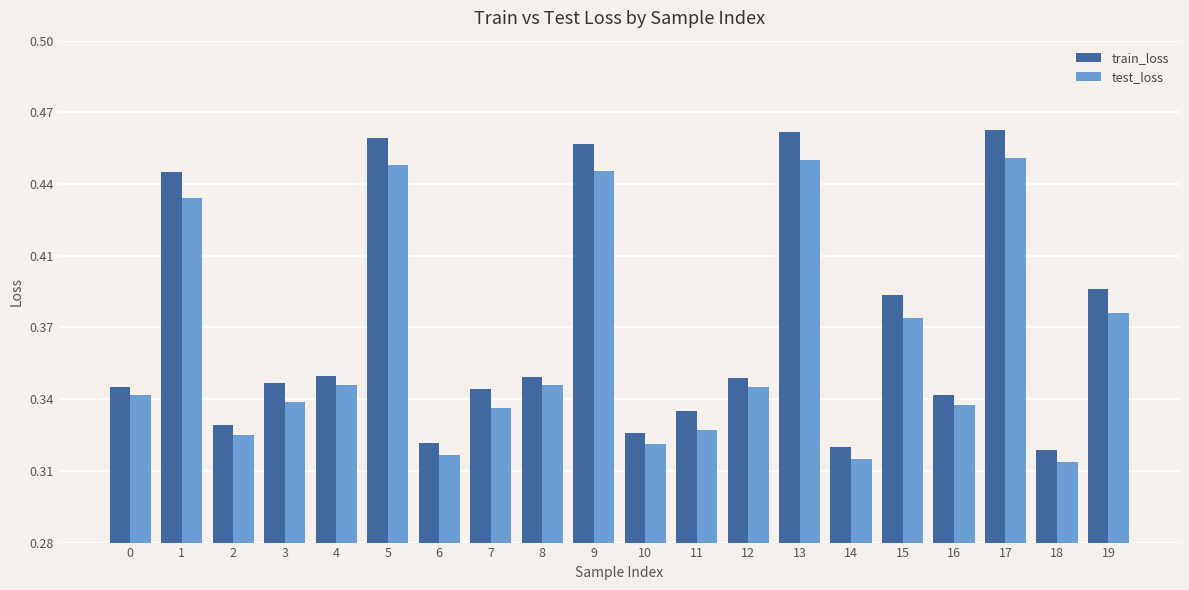

At which label is test_loss closest to 0?

18